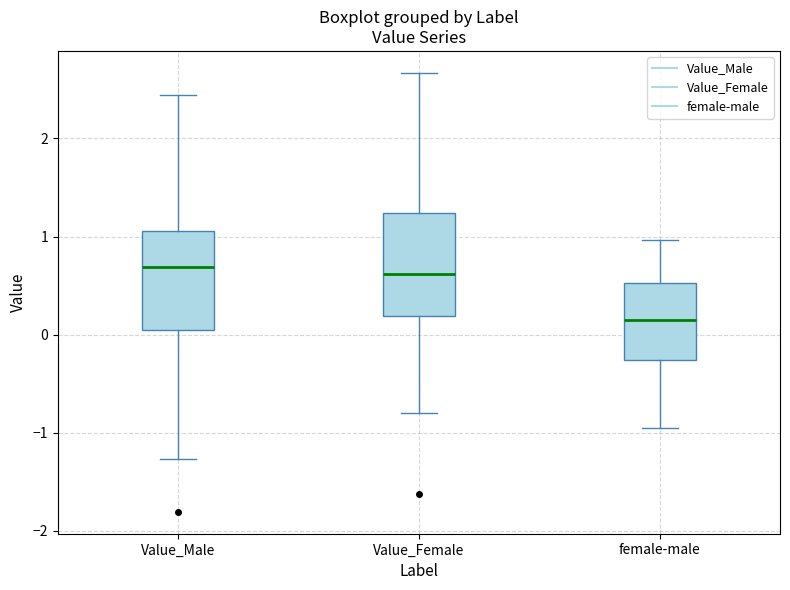

Reading left to right, transcribe this box plot: for each box, give where its median line is, the range the box spans, and where its two whiskers end, as read against the y-axis. The values are not printed on the chart, so give them approximately, as read against the axis.

Value_Male: median 0.7, box 0.0 to 1.1, whiskers -1.3 to 2.4
Value_Female: median 0.6, box 0.2 to 1.2, whiskers -0.8 to 2.7
female-male: median 0.1, box -0.3 to 0.5, whiskers -1.0 to 1.0